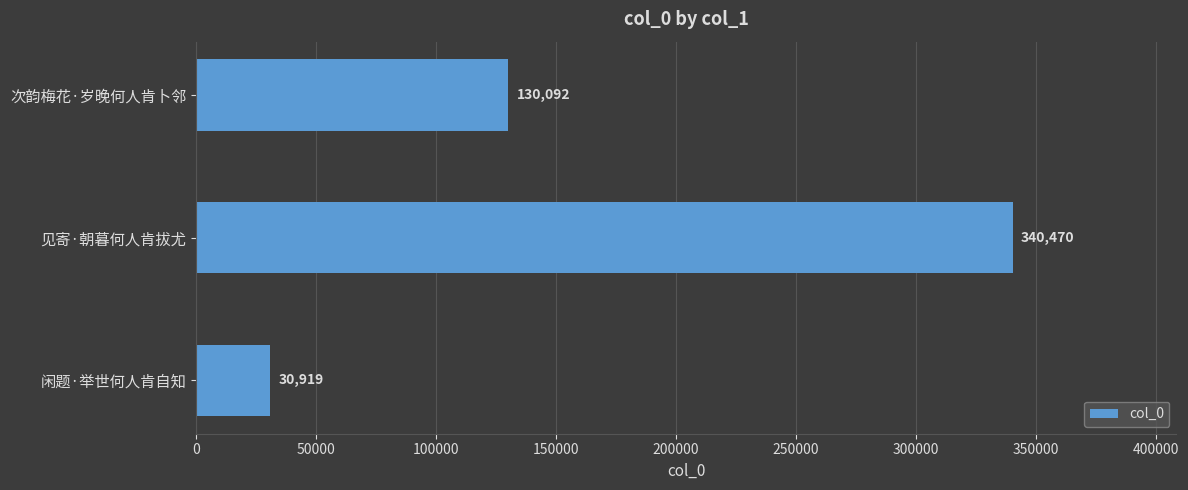

What is the sum of all values?

501481